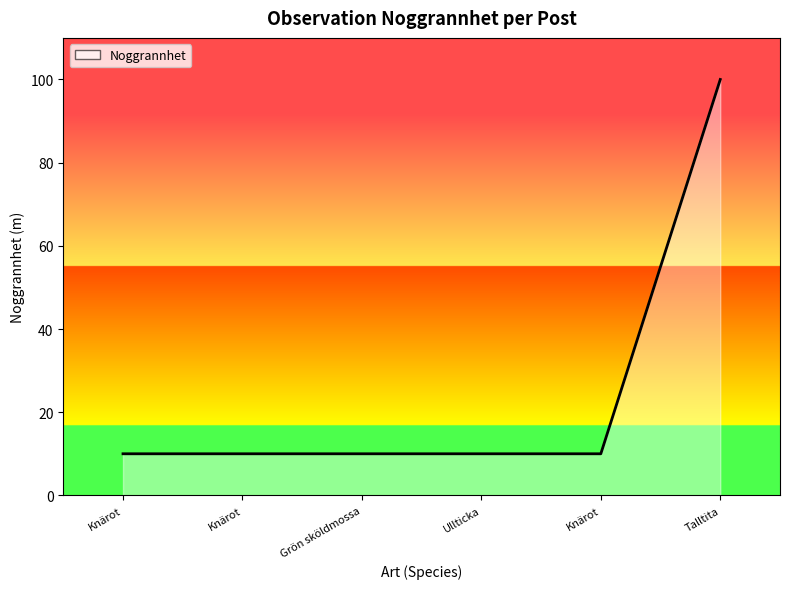

Does the chart have visible grid lines?

No